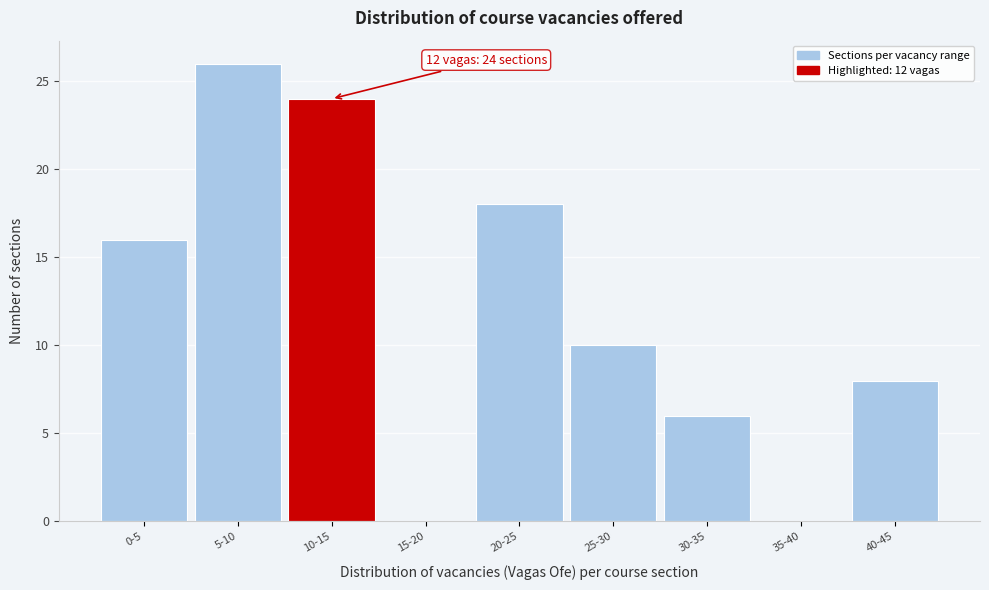

Reading right to left, what are all the values shown in this chart?

40-45=8	35-40=0	30-35=6	25-30=10	20-25=18	15-20=0	10-15=24	5-10=26	0-5=16